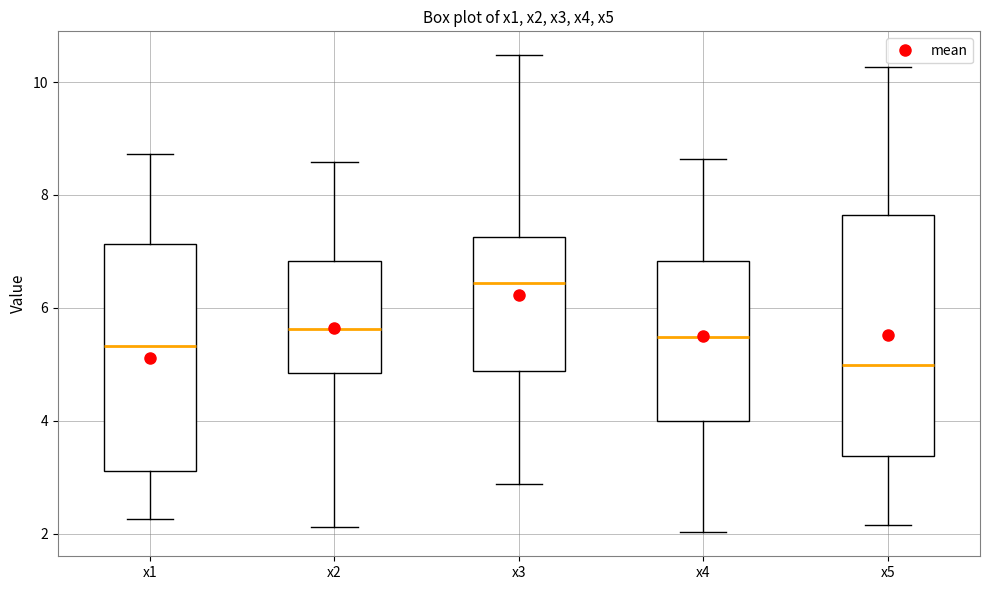

Comparing the boxes themselves (not the whiskers), which one is the tallest?

x5